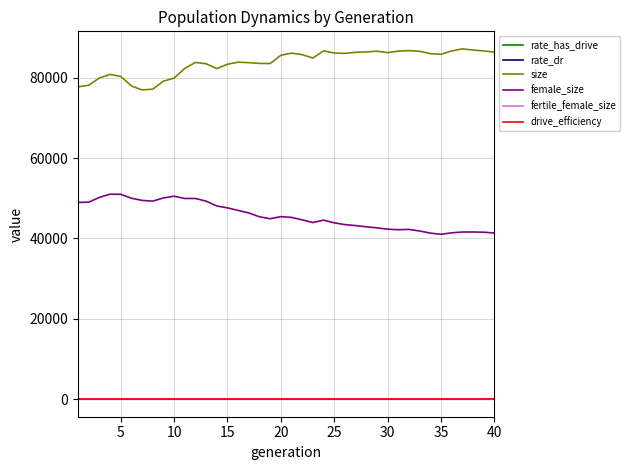

True or false: drive_efficiency and female_size cross at least once.

False